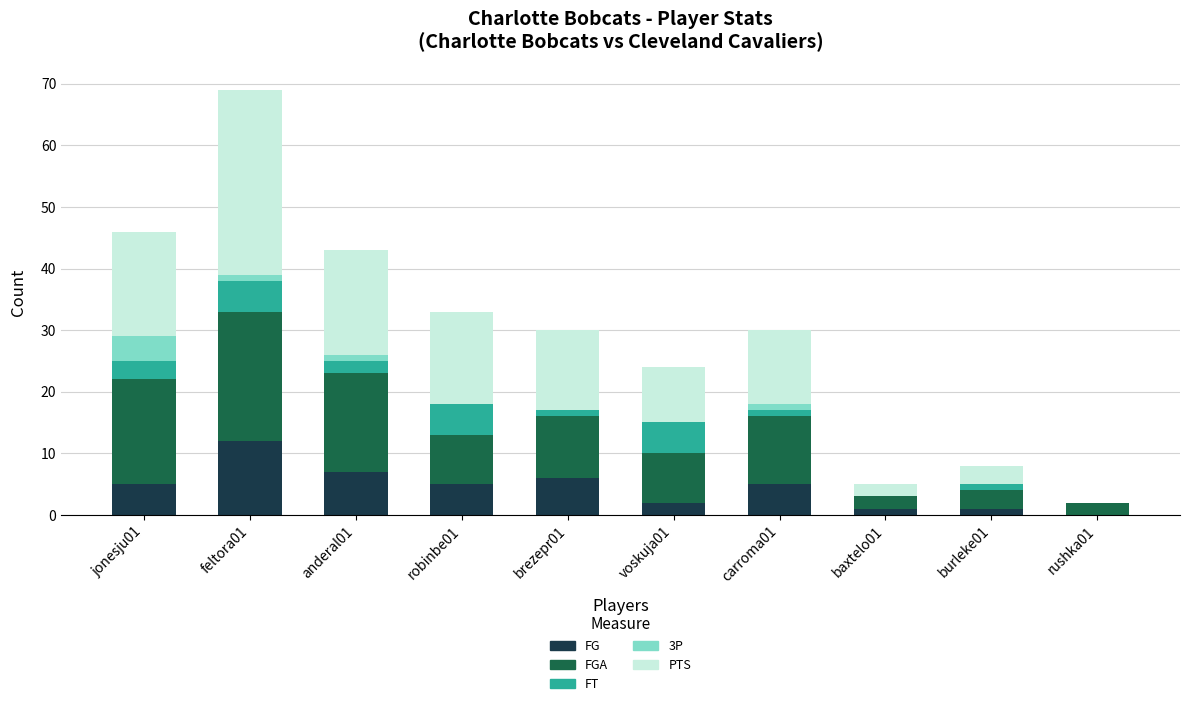

What is the maximum value for FG?

12